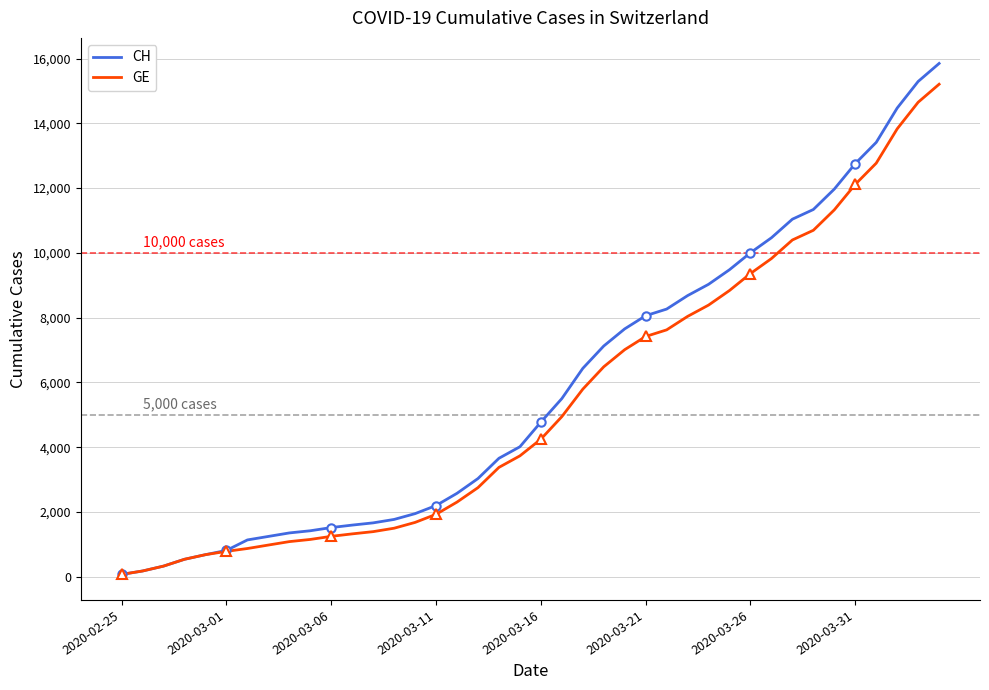

Which has a higher value, 2020-03-11 or 2020-03-06?

2020-03-11